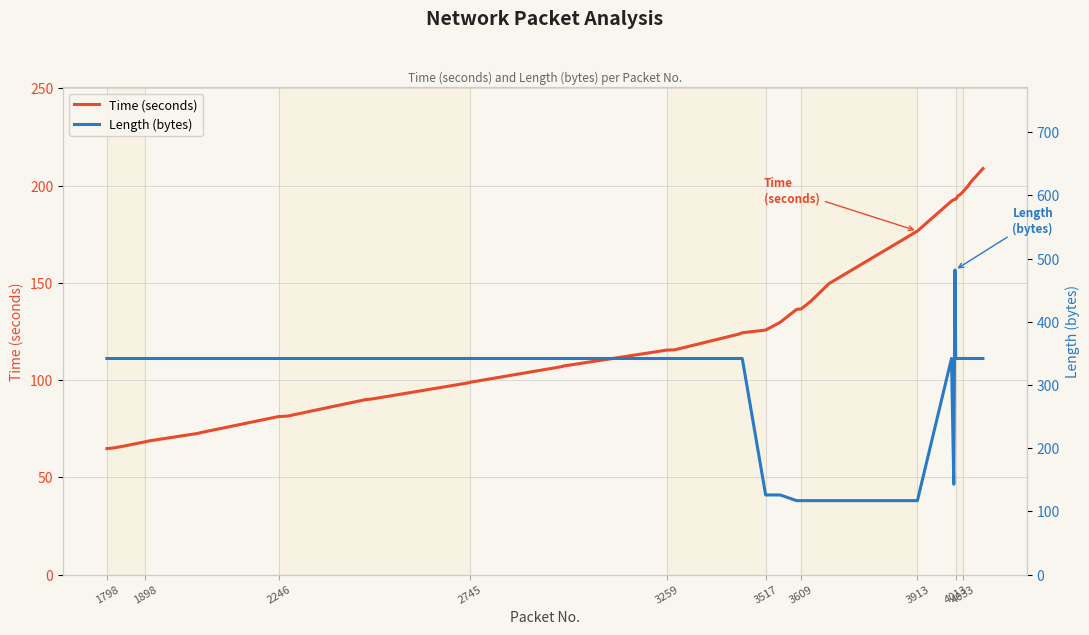

True or false: Time (seconds) has a value of 48.7 at 11.

False